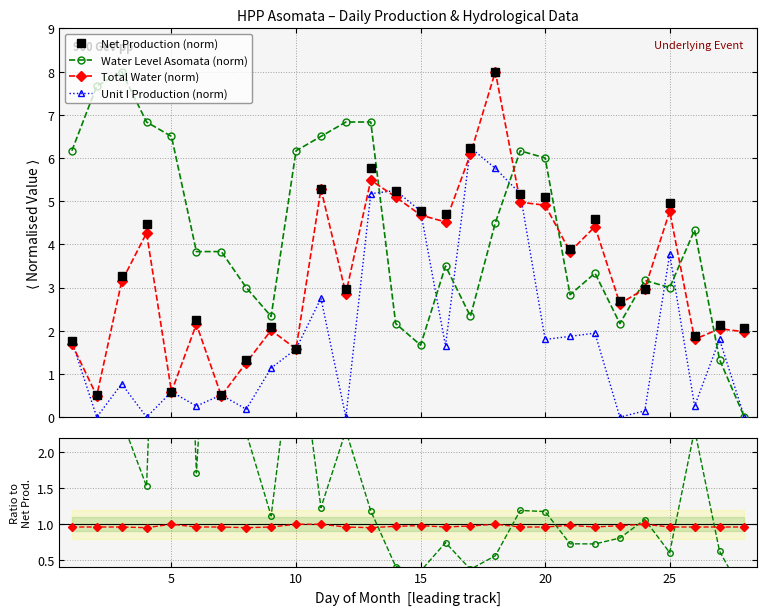

How many interior local valleys does the Water Level / Net Prod series have?

8